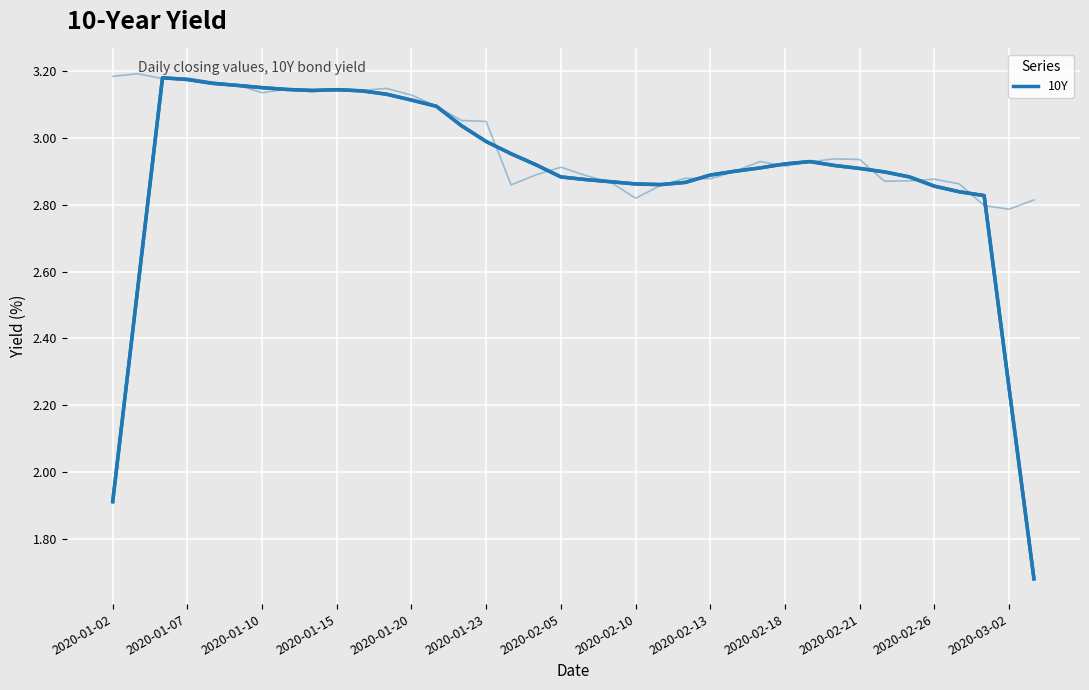

What is the label of the 6th point from the left?

2020-01-23